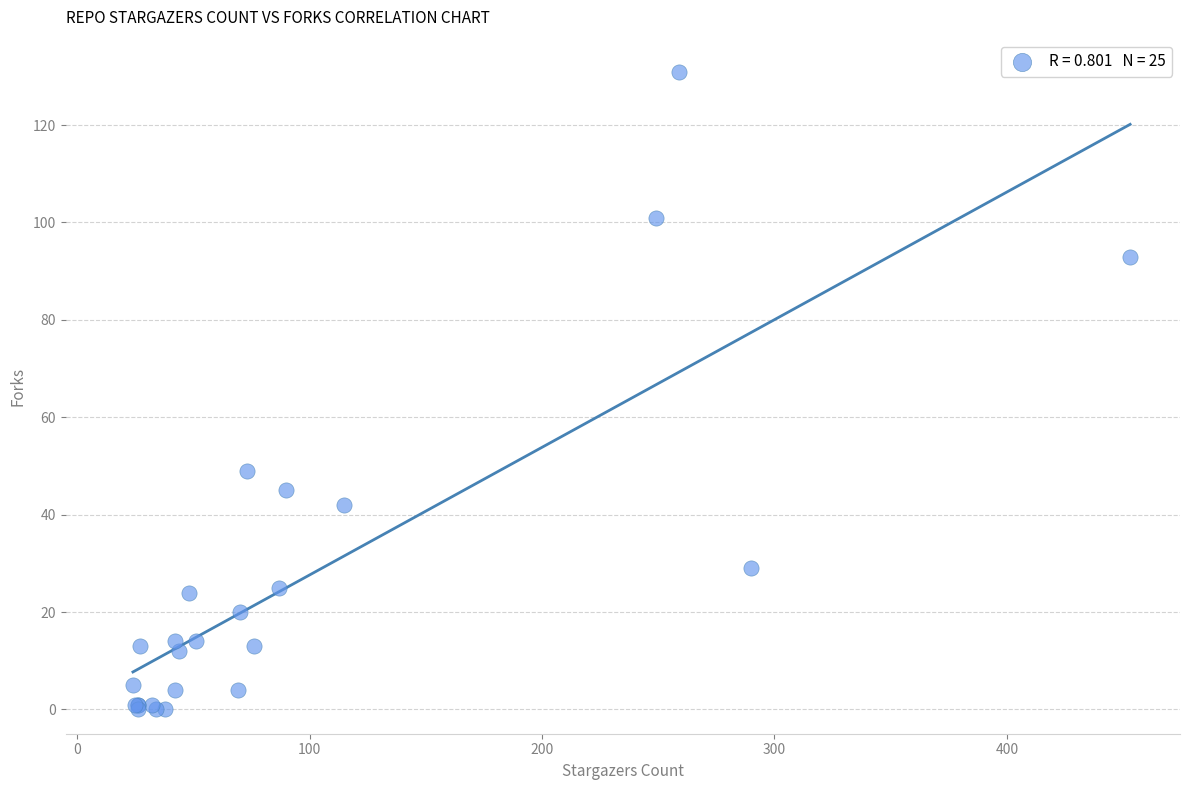

What Y value in the scatter plot is closest to 65?

49